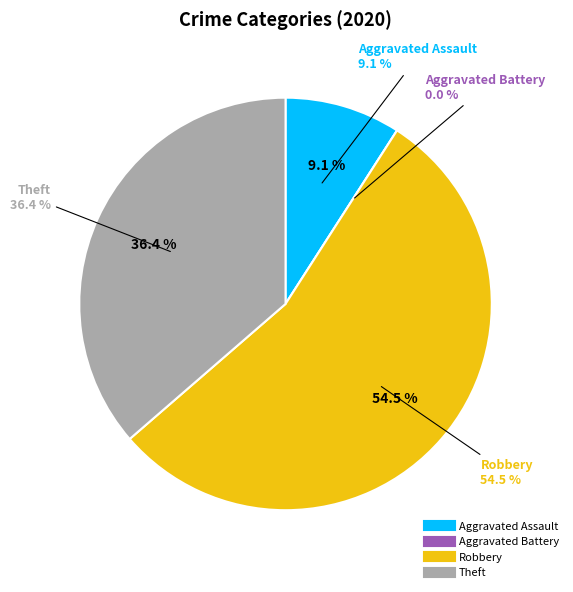

Which slice represents more than half of the pie?

Robbery